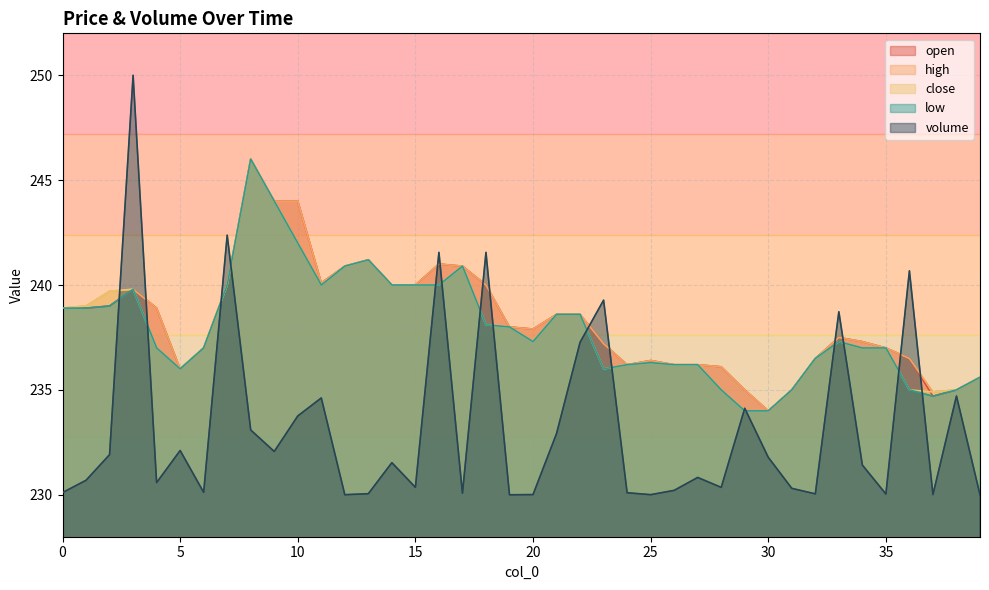

Reading left to right, transcribe all the data shown in this chart.

volume: 230.1	230.7	231.9	250.0	230.6	232.1	230.1	242.4	233.1	232.1	233.8	234.6	230.0	230.1	231.5	230.4	241.6	230.1	241.6	230.0	230.0	232.9	237.3	239.3	230.1	230.0	230.2	230.8	230.4	234.1	231.8	230.3	230.0	238.7	231.4	230.0	240.7	230.0	234.7	230.0
open: 238.9	238.9	239.0	239.8	238.9	236.0	237.0	240.0	246.0	244.0	244.0	240.1	240.9	241.2	240.0	240.0	241.0	240.9	240.0	238.0	237.9	238.6	238.6	237.2	236.2	236.4	236.2	236.2	236.1	235.0	234.0	235.0	236.5	237.5	237.3	237.0	236.5	234.7	235.0	235.6
high: 238.9	239.0	239.7	239.8	238.9	236.0	237.0	240.0	246.0	244.0	244.0	240.1	240.9	241.2	240.0	240.0	241.0	240.9	240.0	238.0	237.9	238.6	238.6	237.2	236.2	236.4	236.2	236.2	236.1	235.0	234.0	235.0	236.5	237.5	237.3	237.0	236.5	234.9	235.0	235.6
close: 238.9	239.0	239.7	239.8	237.0	236.0	237.0	240.0	246.0	244.0	242.0	240.0	240.9	241.2	240.0	240.0	240.0	240.9	238.1	238.0	237.3	238.6	238.6	236.0	236.2	236.3	236.2	236.2	235.0	234.0	234.0	235.0	236.5	237.3	237.0	237.0	235.0	234.9	235.0	235.6
low: 238.9	238.9	239.0	239.8	237.0	236.0	237.0	240.0	246.0	244.0	242.0	240.0	240.9	241.2	240.0	240.0	240.0	240.9	238.1	238.0	237.3	238.6	238.6	236.0	236.2	236.3	236.2	236.2	235.0	234.0	234.0	235.0	236.5	237.3	237.0	237.0	235.0	234.7	235.0	235.6